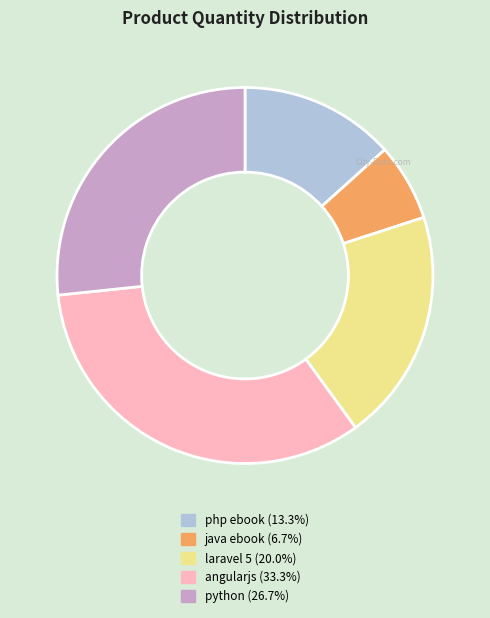

Is the sum of angularjs and python greater than half?

Yes